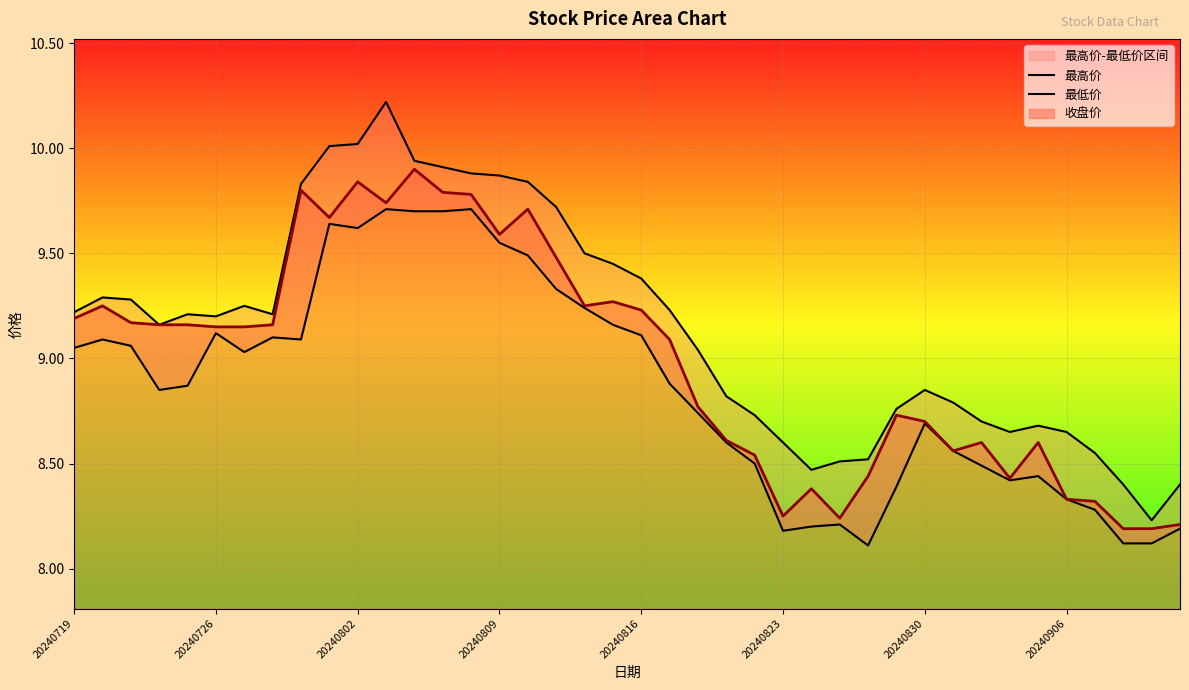

What is the highest value of the 收盘价 series?

9.9